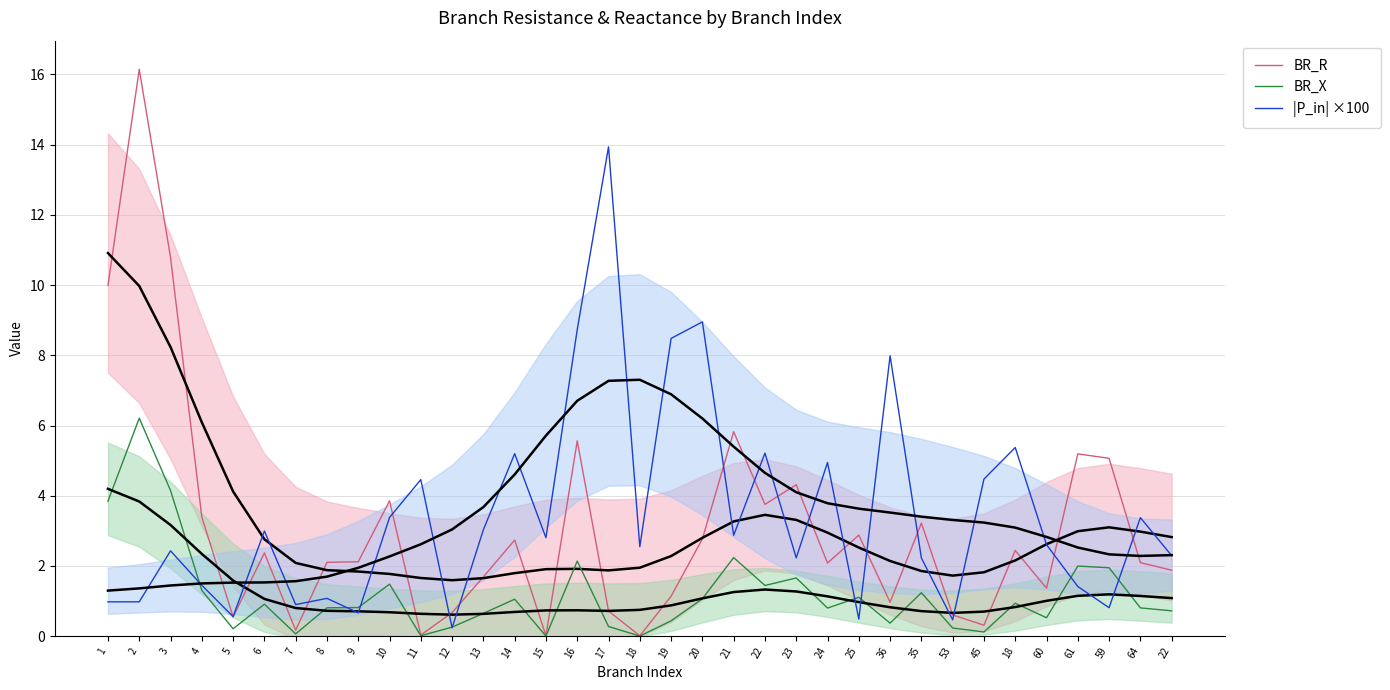

Does the chart display data point markers on the line(s)?

No